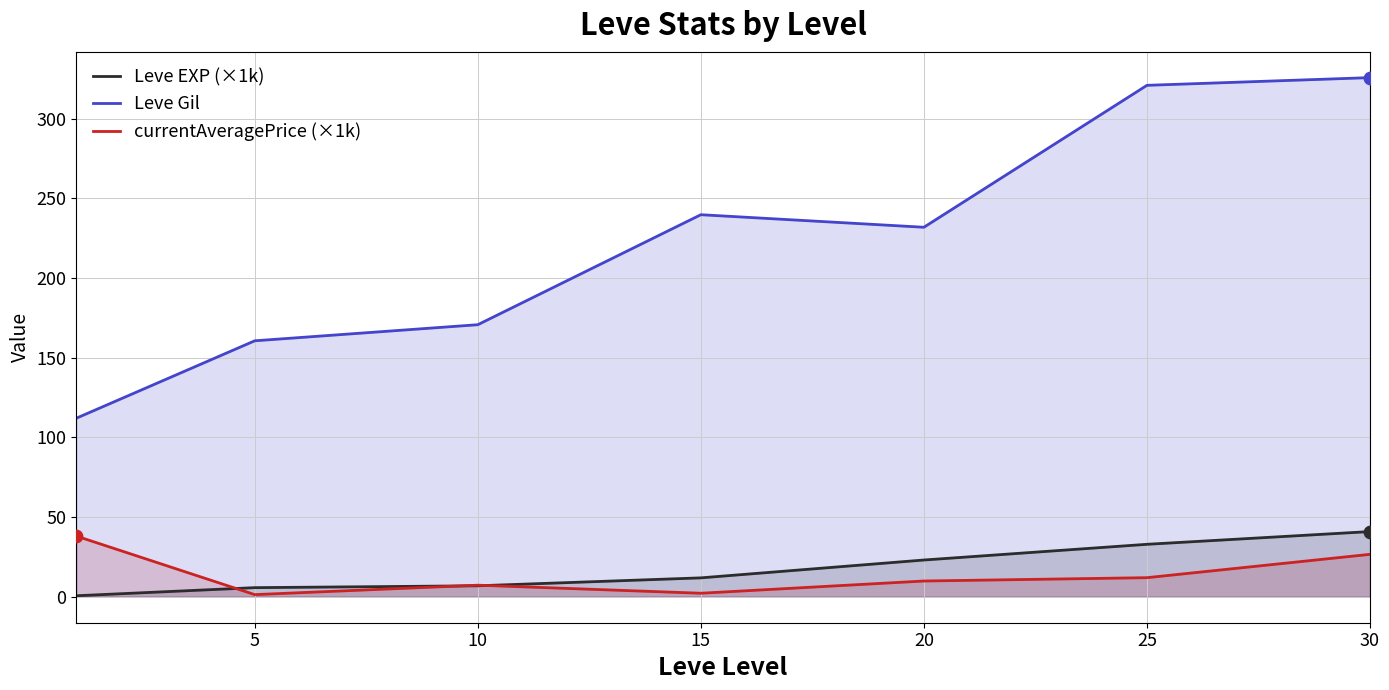

Which series has the largest total across all categories?

Leve Gil